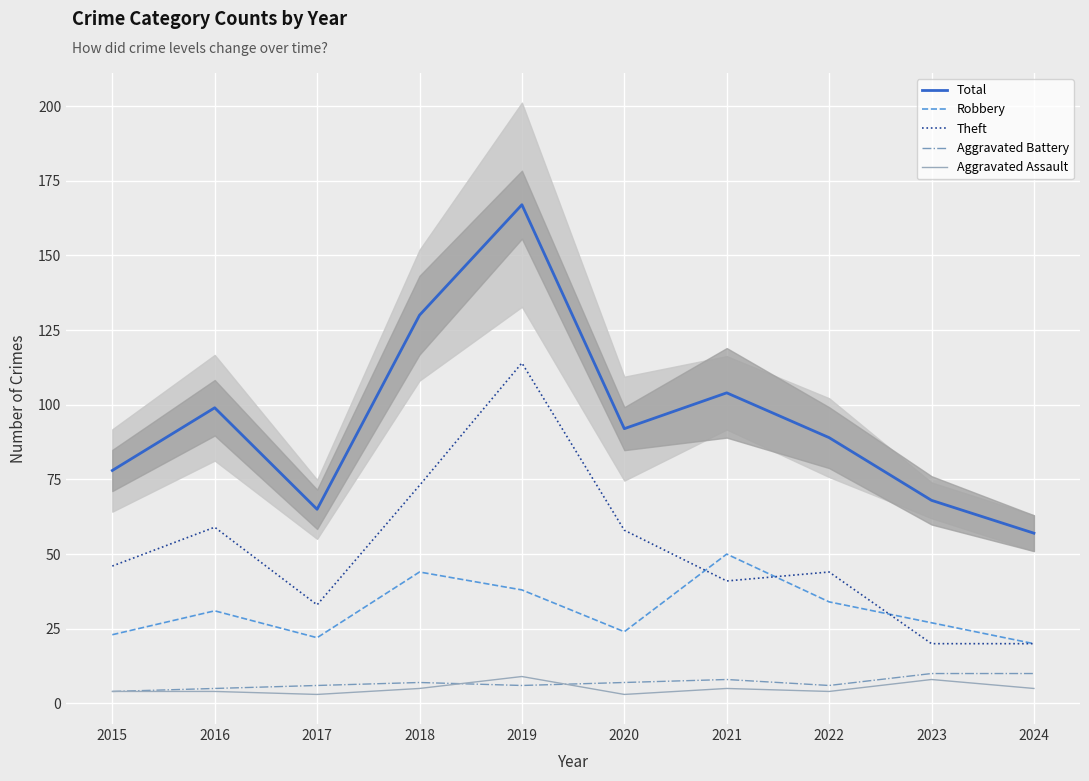

Reading right to left, what are all the values shown in this chart?

Total: 57	68	89	104	92	167	130	65	99	78
Robbery: 20	27	34	50	24	38	44	22	31	23
Theft: 20	20	44	41	58	114	73	33	59	46
Aggravated Battery: 10	10	6	8	7	6	7	6	5	4
Aggravated Assault: 5	8	4	5	3	9	5	3	4	4